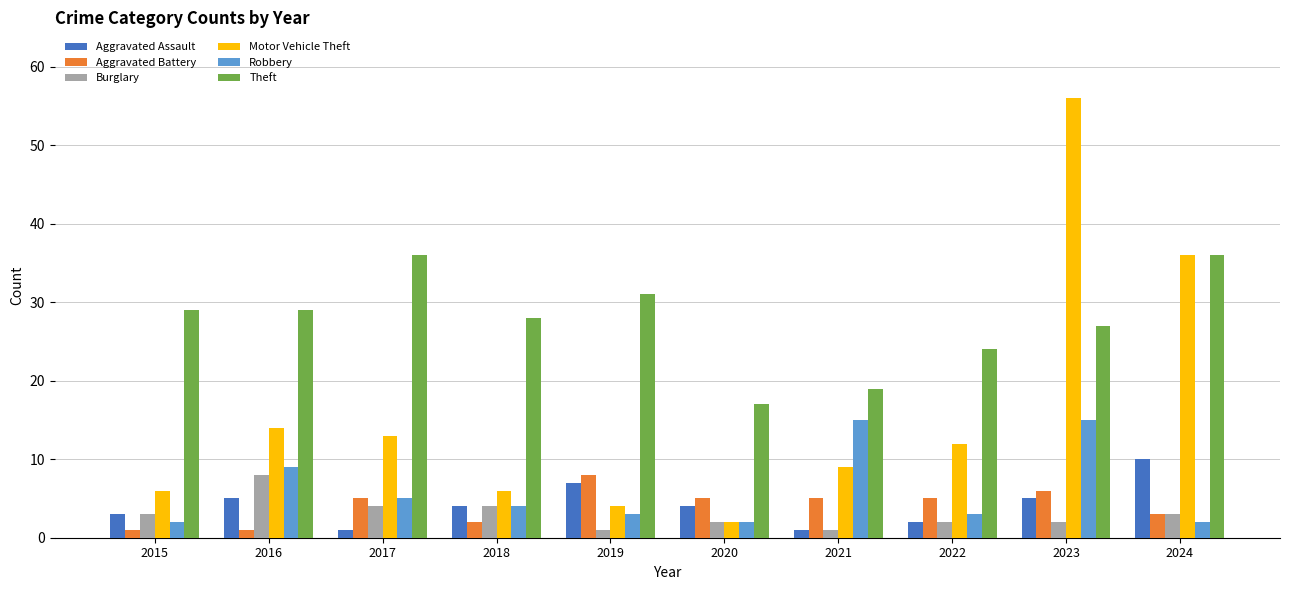

What is the difference between the maximum and minimum values in the Aggravated Battery series?

7